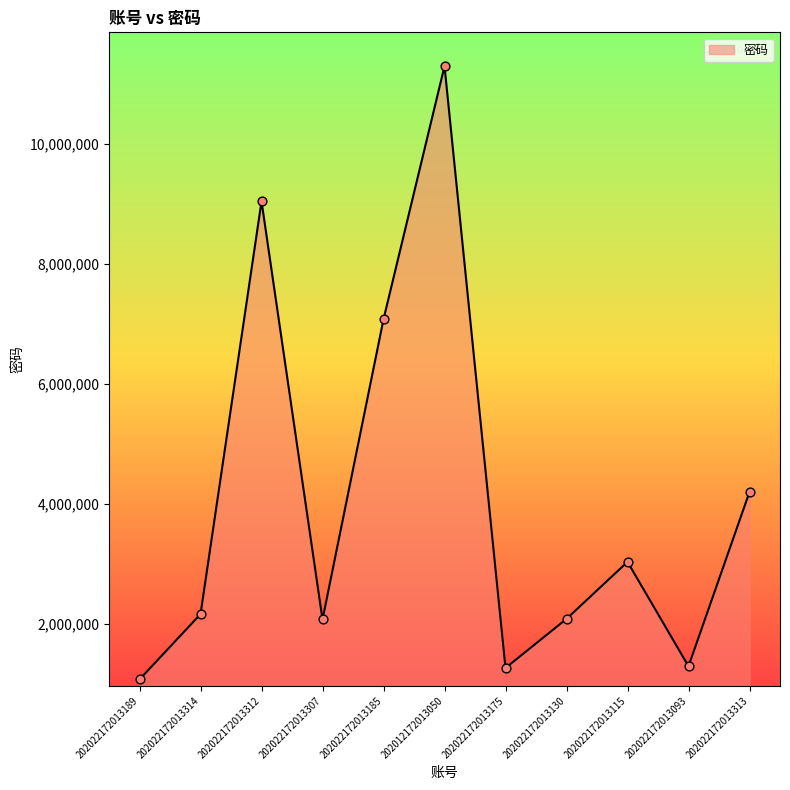

What is the ratio of the value at 202022172013185 to the value at 202022172013307?

3.4